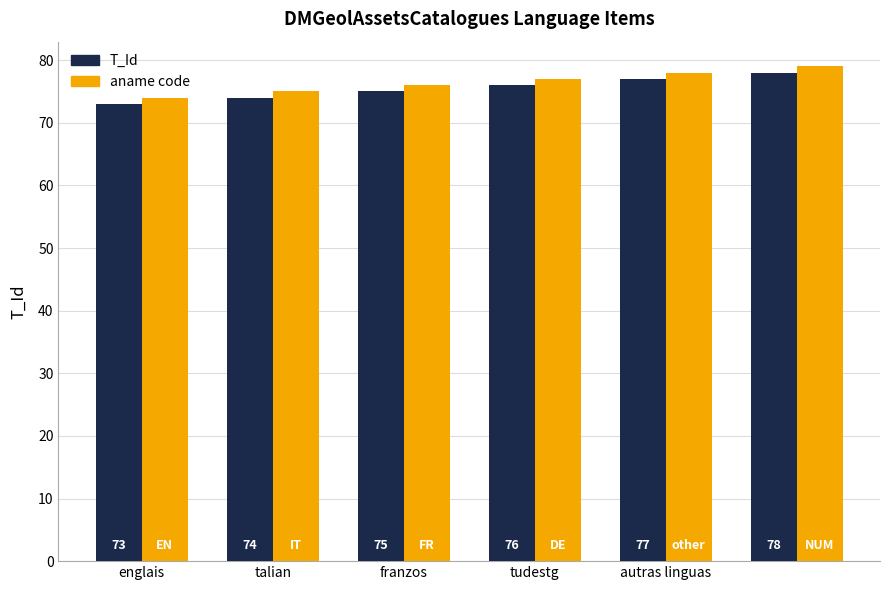

What is the value of the T_Id bar at the 1st from the left?

73